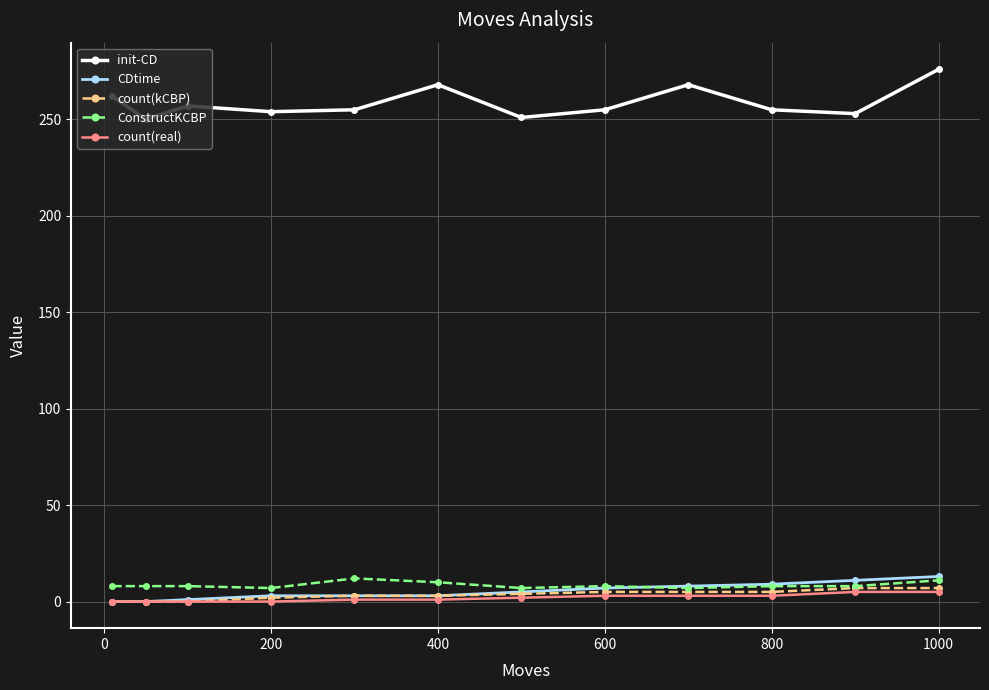

Which series has the largest total across all categories?

init-CD